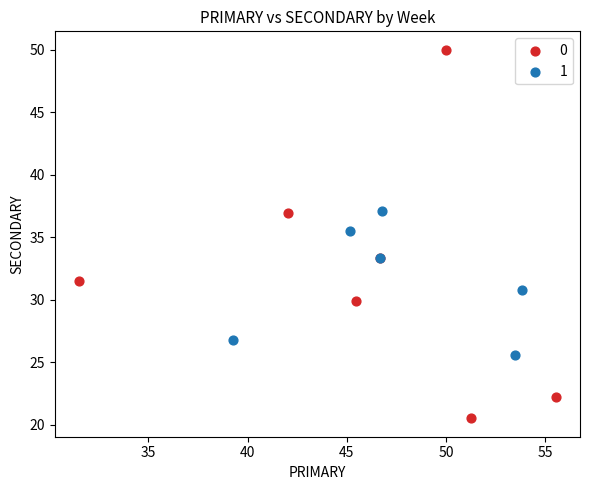

What are all the series names shown in the legend?

0, 1